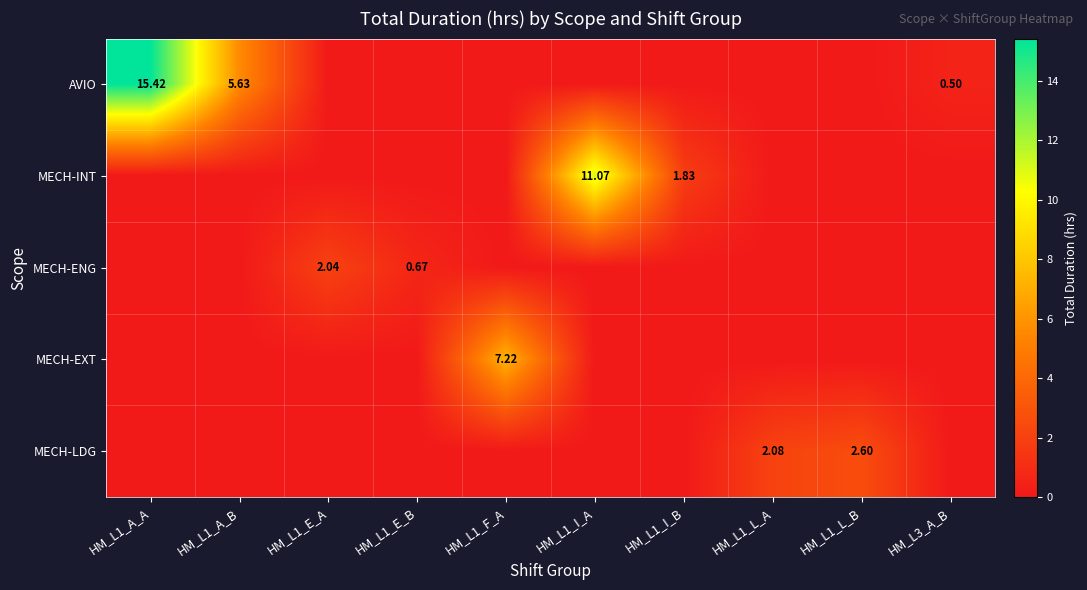

Is it true that MECH-INT equals 0.0 at HM_L3_A_B?

True